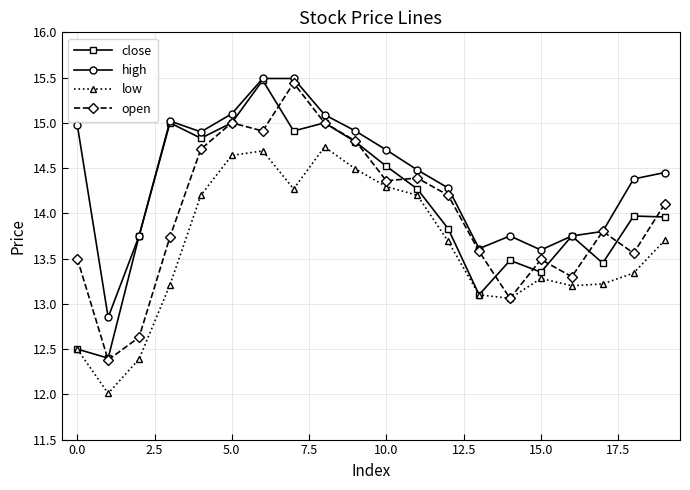

What are all the series names shown in the legend?

close, high, low, open